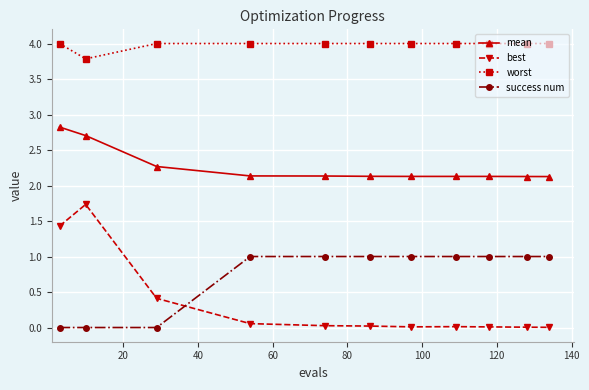

True or false: best and success num cross at least once.

True